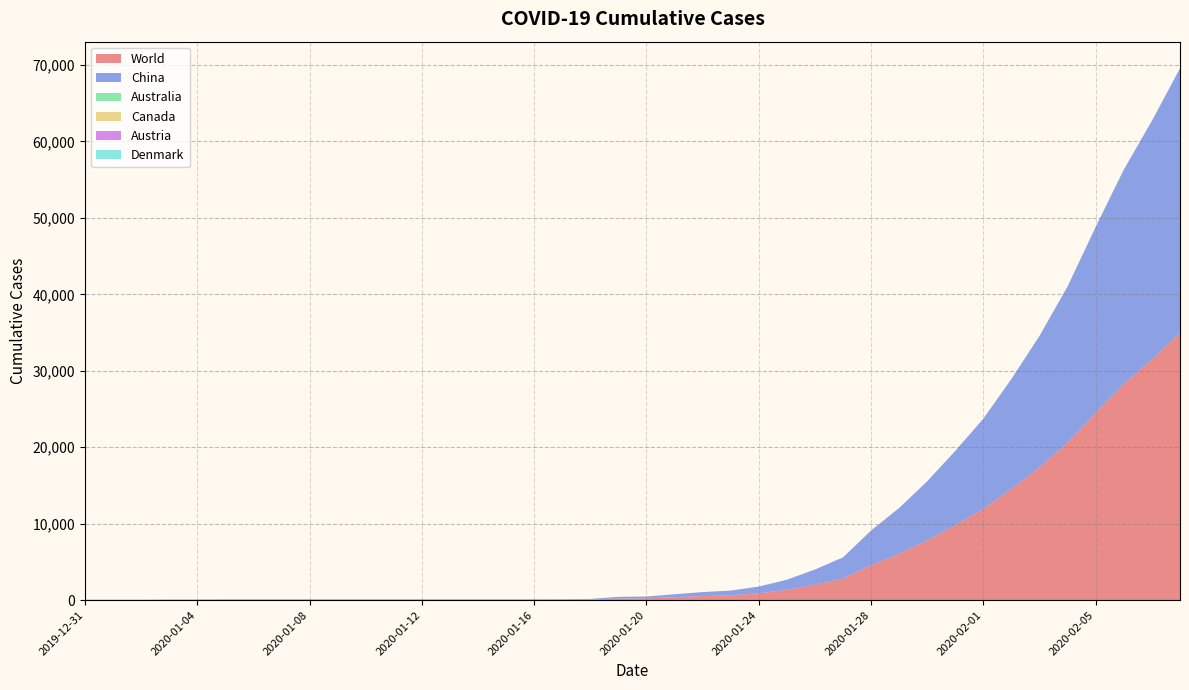

Reading right to left, transcribe all the data shown in this chart.

World: 34933	31491	28273	24522	20615	17372	14554	11946	9826	7823	6067	4587	2820	2023	1350	897	631	534	392	239	219	83	66	61	61	60	60	59	59	59	59	59	59	59	59	44	44	27	27	27
China: 34625	31207	28047	24320	20448	17211	14399	11809	9714	7734	5994	4528	2775	1988	1323	882	623	526	386	235	216	80	63	59	59	59	59	59	59	59	59	59	59	59	59	44	44	27	27	27
Australia: 14	14	13	12	11	11	11	9	7	6	4	4	4	4	1	0	0	0	0	0	0	0	0	0	0	0	0	0	0	0	0	0	0	0	0	0	0	0	0	0
Canada: 0	0	0	0	0	0	0	0	0	0	0	0	0	0	0	0	0	0	0	0	0	0	0	0	0	0	0	0	0	0	0	0	0	0	0	0	0	0	0	0
Austria: 0	0	0	0	0	0	0	0	0	0	0	0	0	0	0	0	0	0	0	0	0	0	0	0	0	0	0	0	0	0	0	0	0	0	0	0	0	0	0	0
Denmark: 0	0	0	0	0	0	0	0	0	0	0	0	0	0	0	0	0	0	0	0	0	0	0	0	0	0	0	0	0	0	0	0	0	0	0	0	0	0	0	0